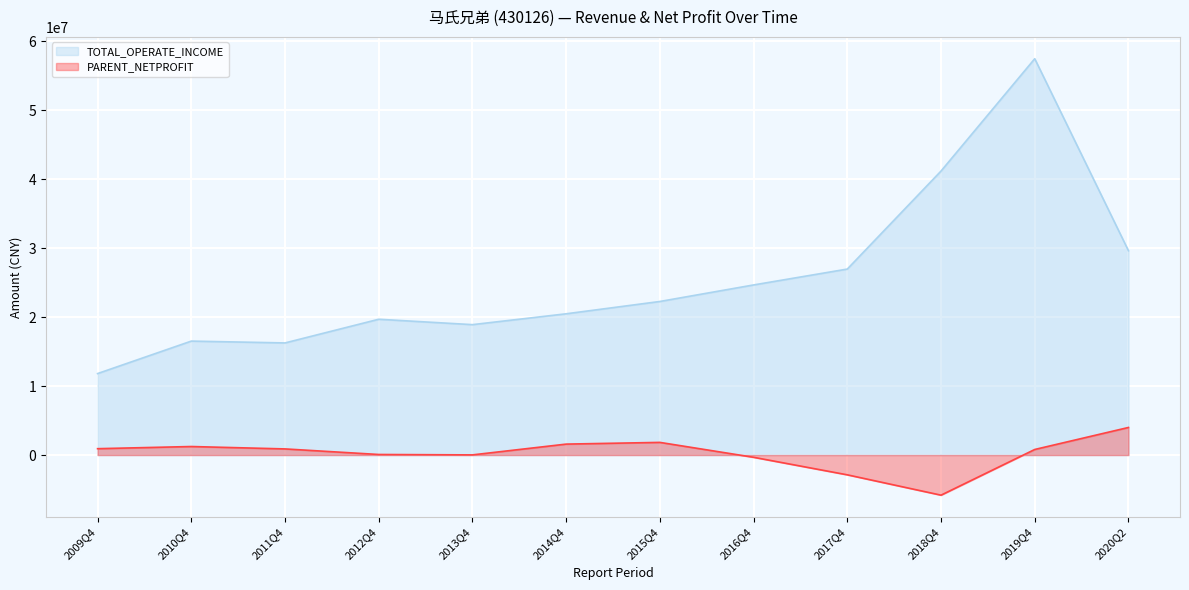

What is the maximum value shown in the chart?

57498246.6